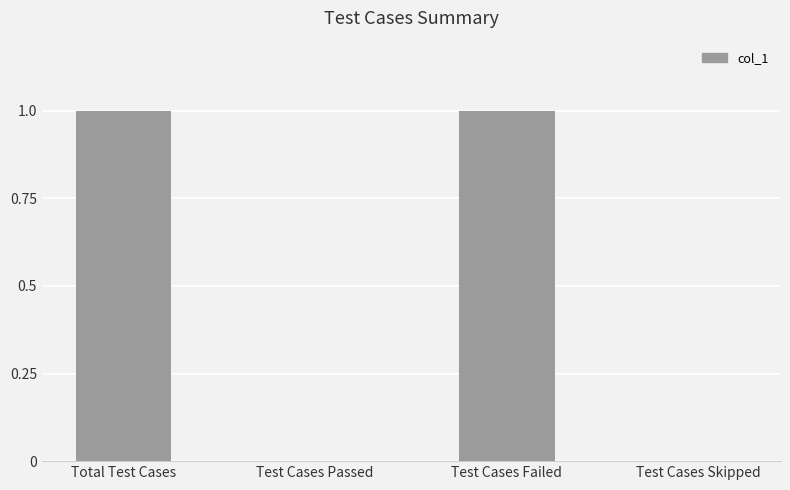

Between Test Cases Failed and Test Cases Skipped, which is larger?

Test Cases Failed